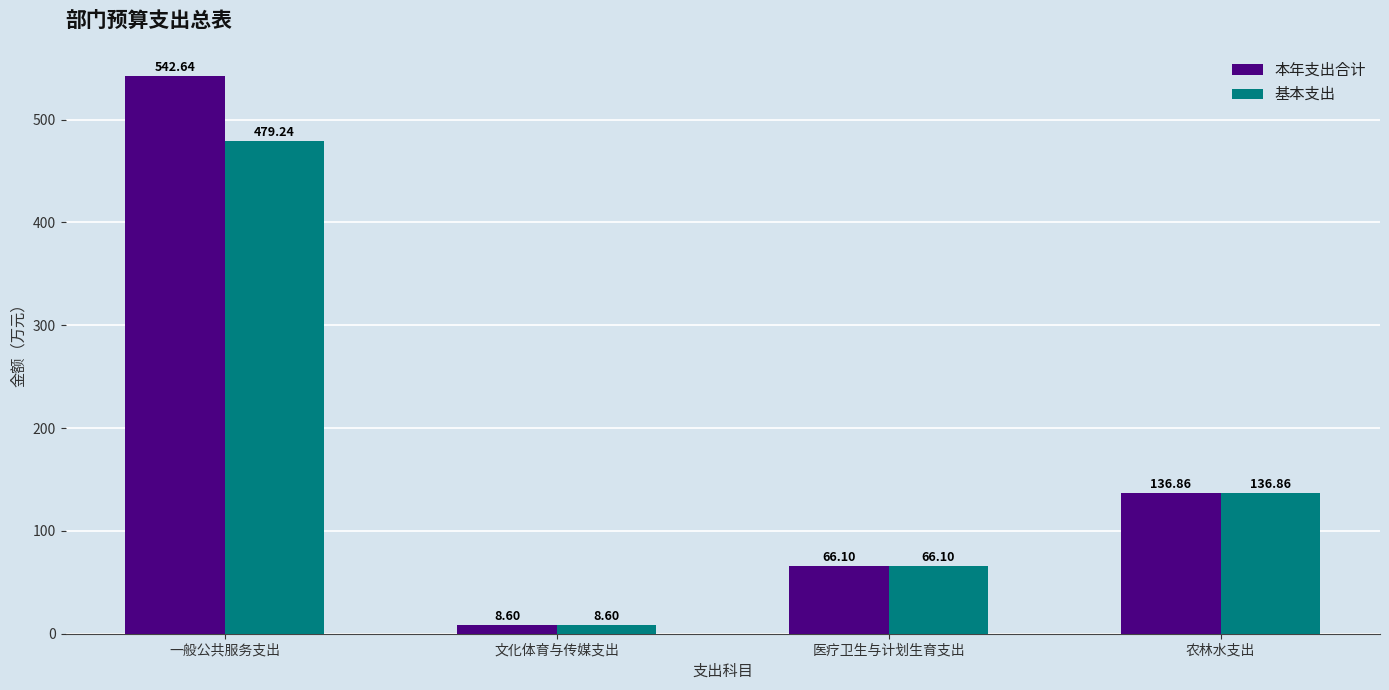

At which category does the chart reach its peak across all series?

一般公共服务支出